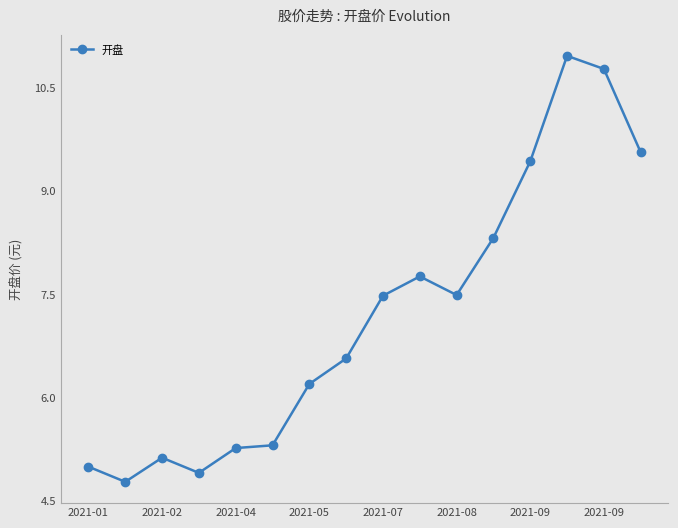

Count the number of values greater than 7.

8